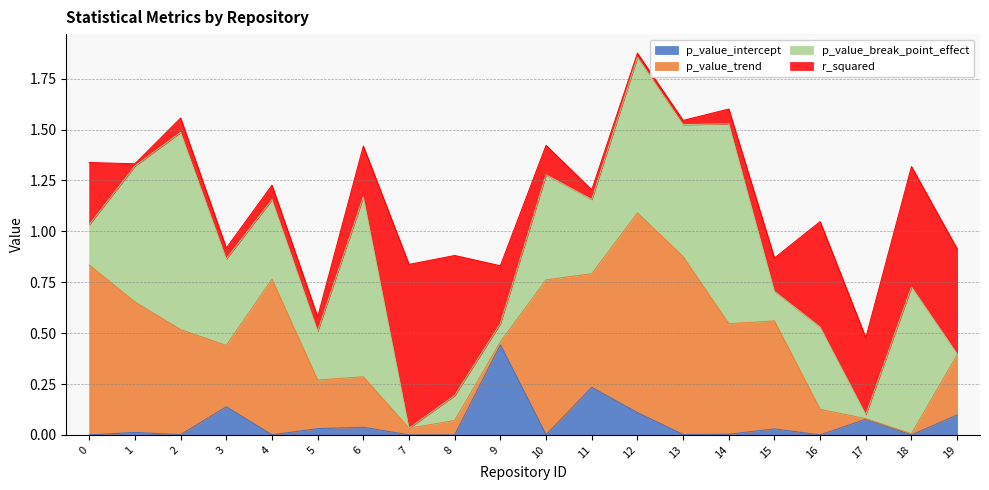

How many lines are shown in the chart?

4